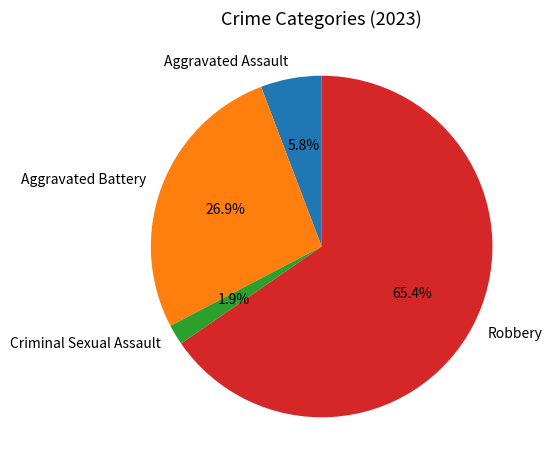

Count the number of slices in the pie.

4